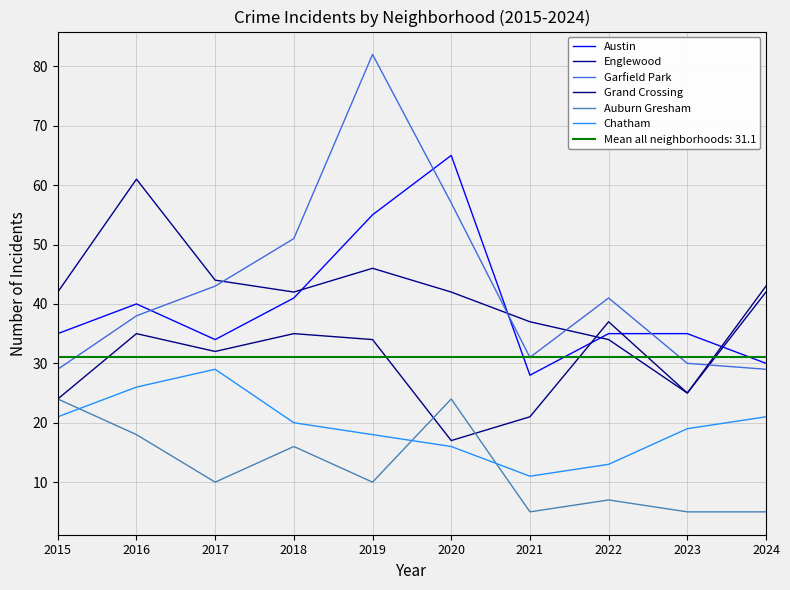

What are all the series names shown in the legend?

Austin, Englewood, Garfield Park, Grand Crossing, Auburn Gresham, Chatham